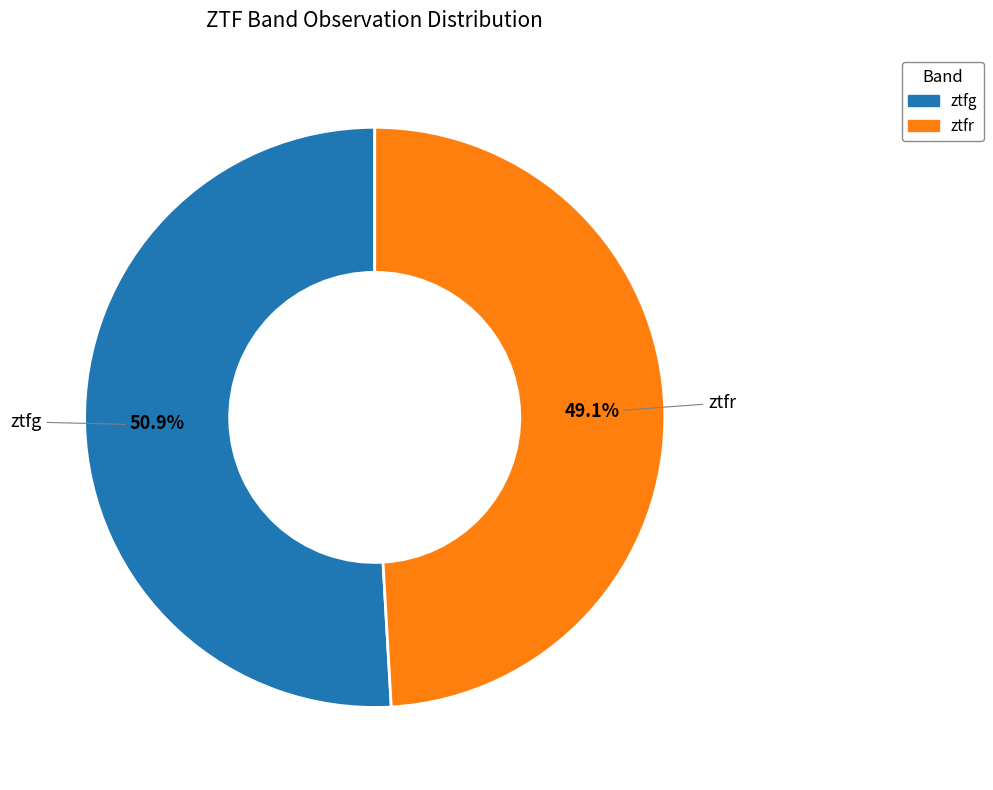

How many slices are in this pie chart?

2